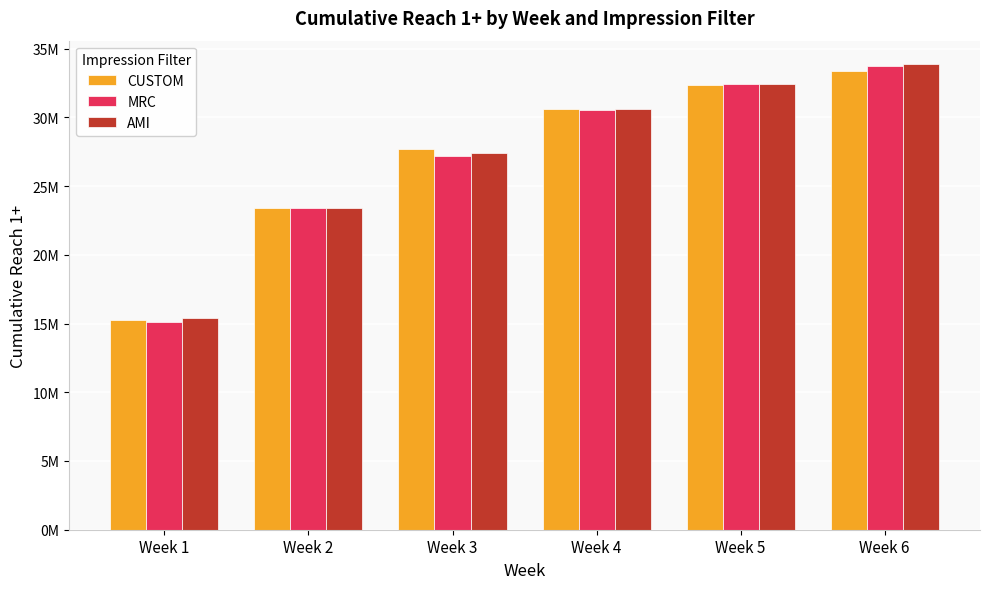

What is the value of the MRC bar at the 6th from the left?

33738567